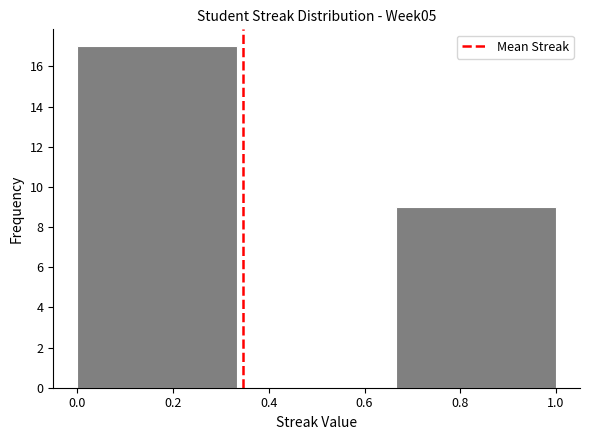

Reading left to right, transcribe this chart: for each bar, give the range it covers on the x-axis and its height. Neither the bar edges nor the heights are printed on the chart, so give them approximately, as read against the axes.

0.00 to 0.34: 17
0.34 to 0.66: 0
0.66 to 1.00: 9